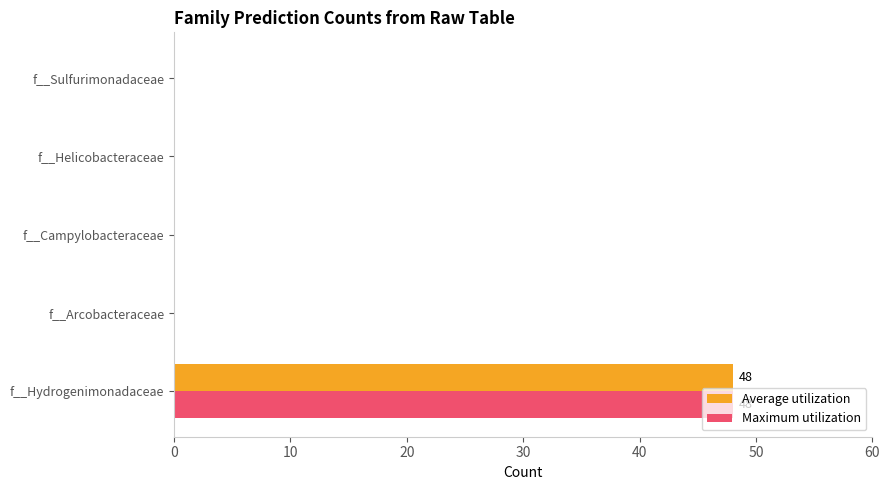

Count the number of categories in the chart.

5